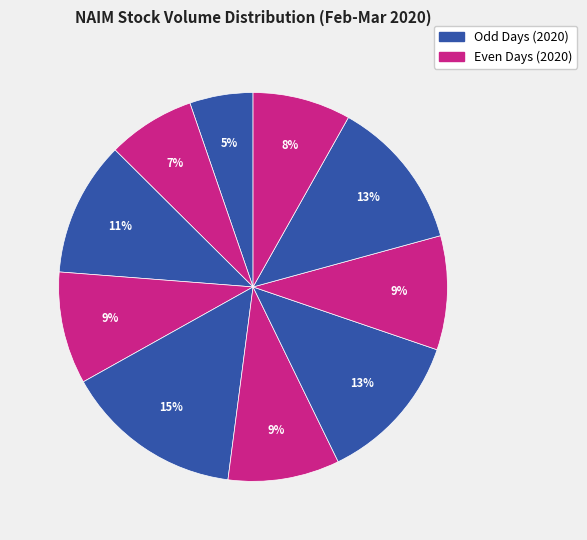

To the nearest percent, what is the average slice percentage?

10%